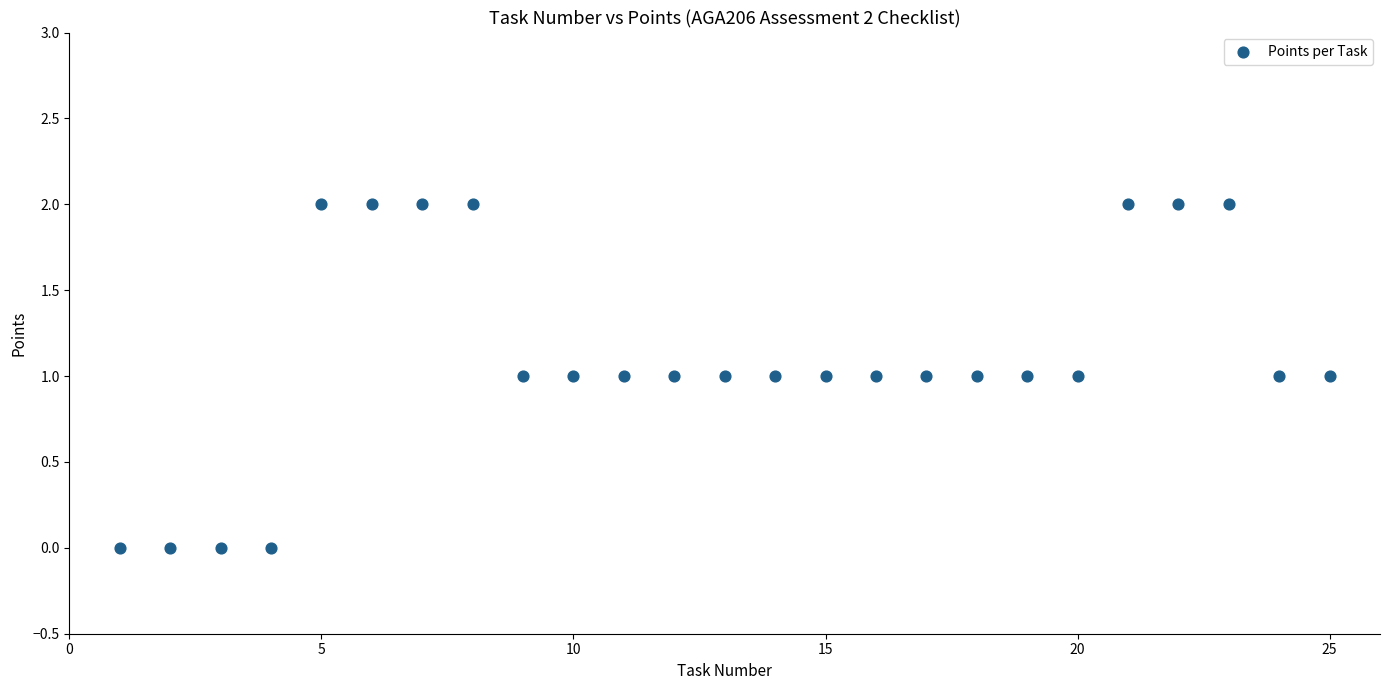

What is the range of X values (max minus min)?

24